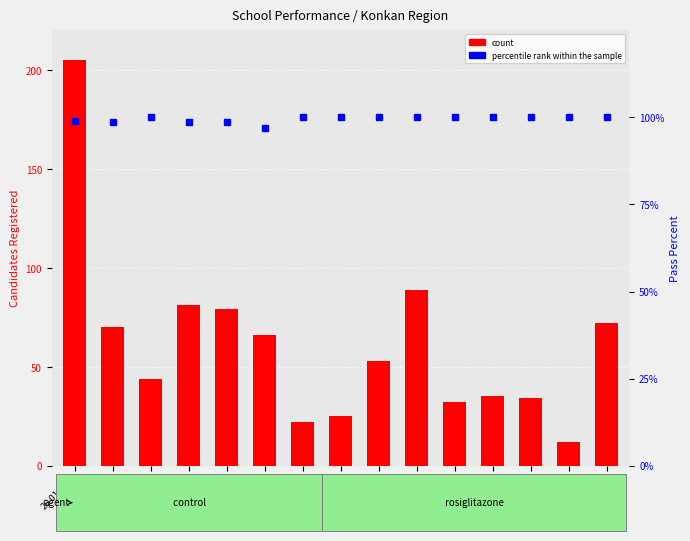

Reading right to left, extract all data points from this chart.

count: 26.01.015=72.0	26.01.014=12.0	26.01.013=34.0	26.01.012=35.0	26.01.011=32.0	26.01.010=89.0	26.01.009=53.0	26.01.008=25.0	26.01.007=22.0	26.01.006=66.0	26.01.005=79.0	26.01.004=81.0	26.01.003=44.0	26.01.002=70.0	26.01.001=205.0
percentile rank within the sample: 26.01.015=100.0	26.01.014=100.0	26.01.013=100.0	26.01.012=100.0	26.01.011=100.0	26.01.010=100.0	26.01.009=100.0	26.01.008=100.0	26.01.007=100.0	26.01.006=97.0	26.01.005=98.7	26.01.004=98.8	26.01.003=100.0	26.01.002=98.6	26.01.001=99.0